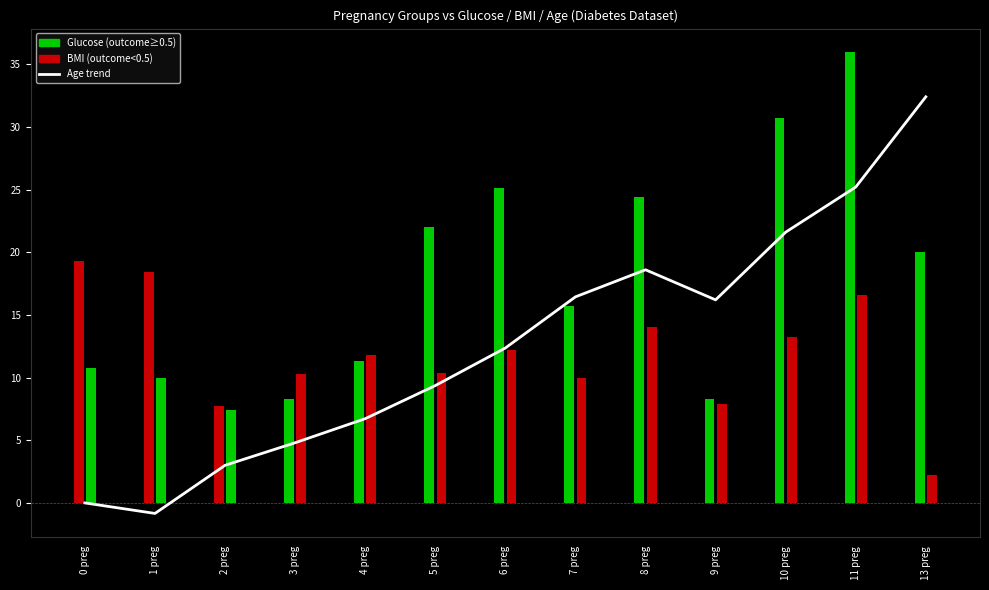

How many values are below zero?

1